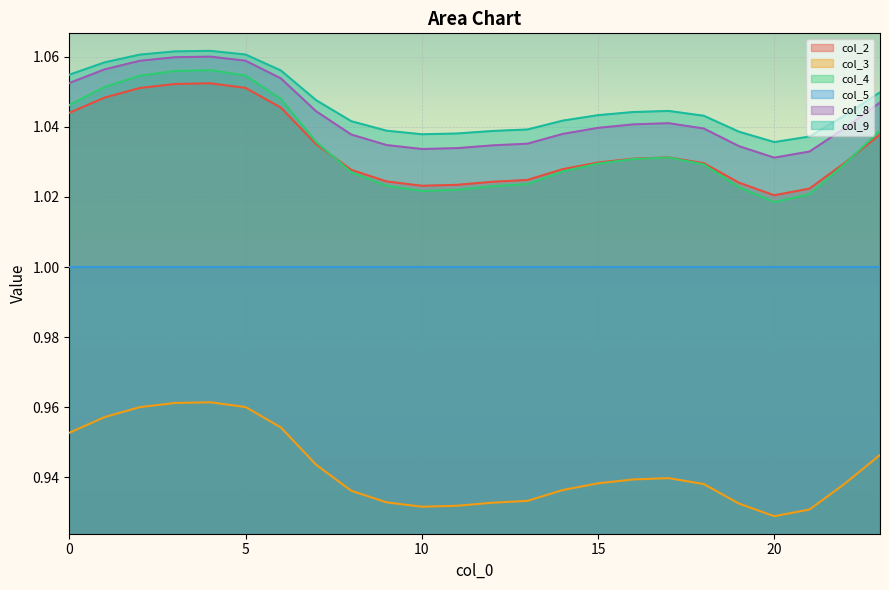

Between 17 and 6, which is larger?

6